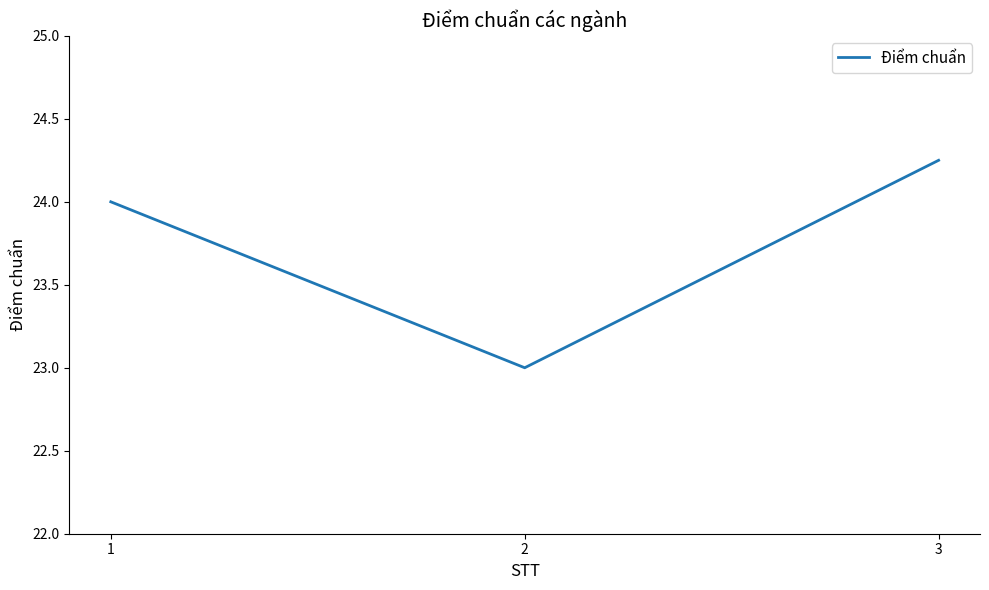

At which category does the chart reach its peak across all series?

3